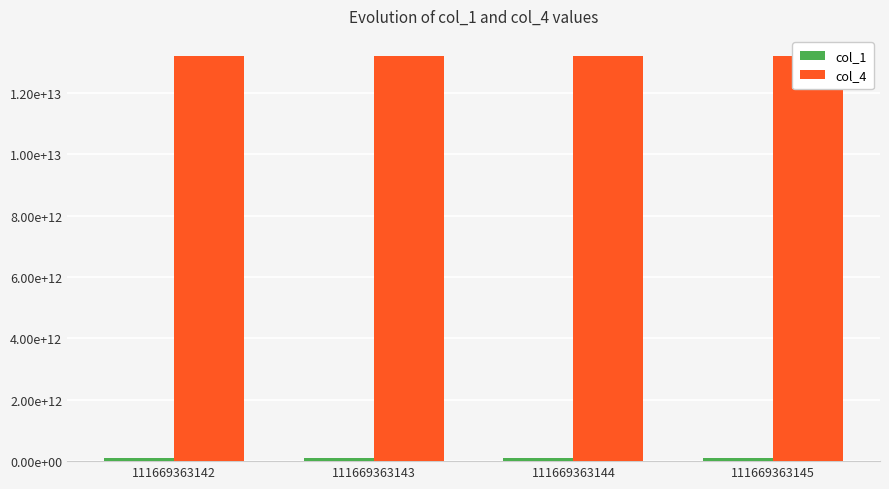

Which series has the widest spread of values?

col_1